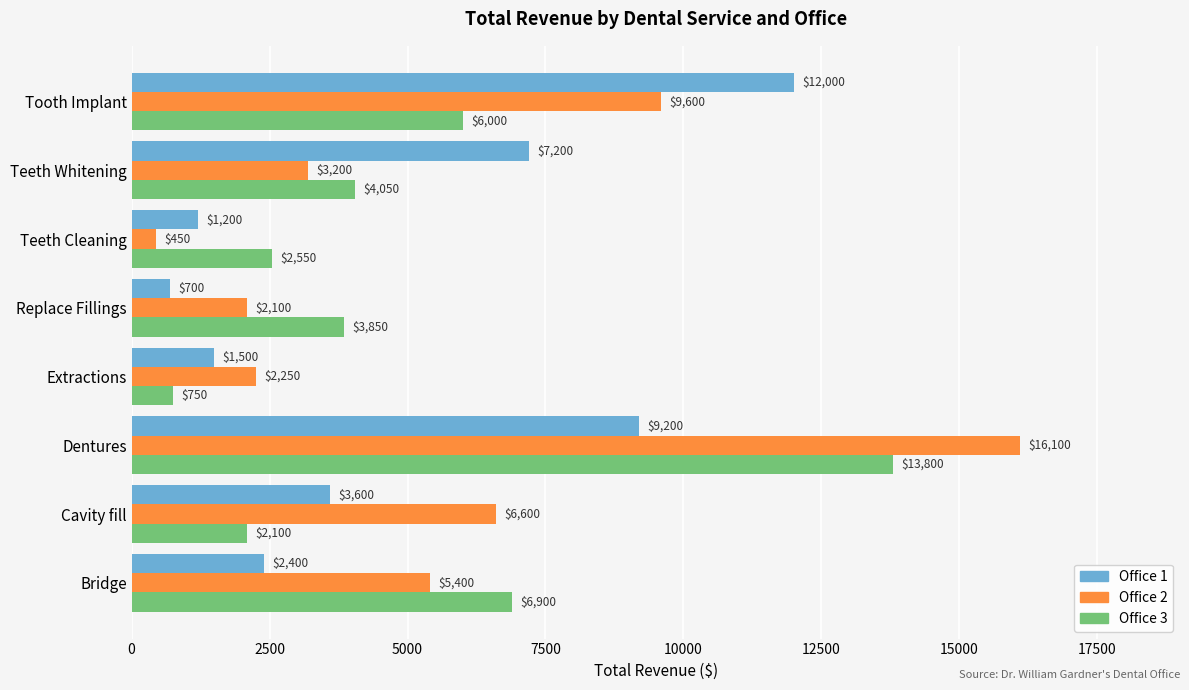

What is the sum of all Office 2 values?

45700